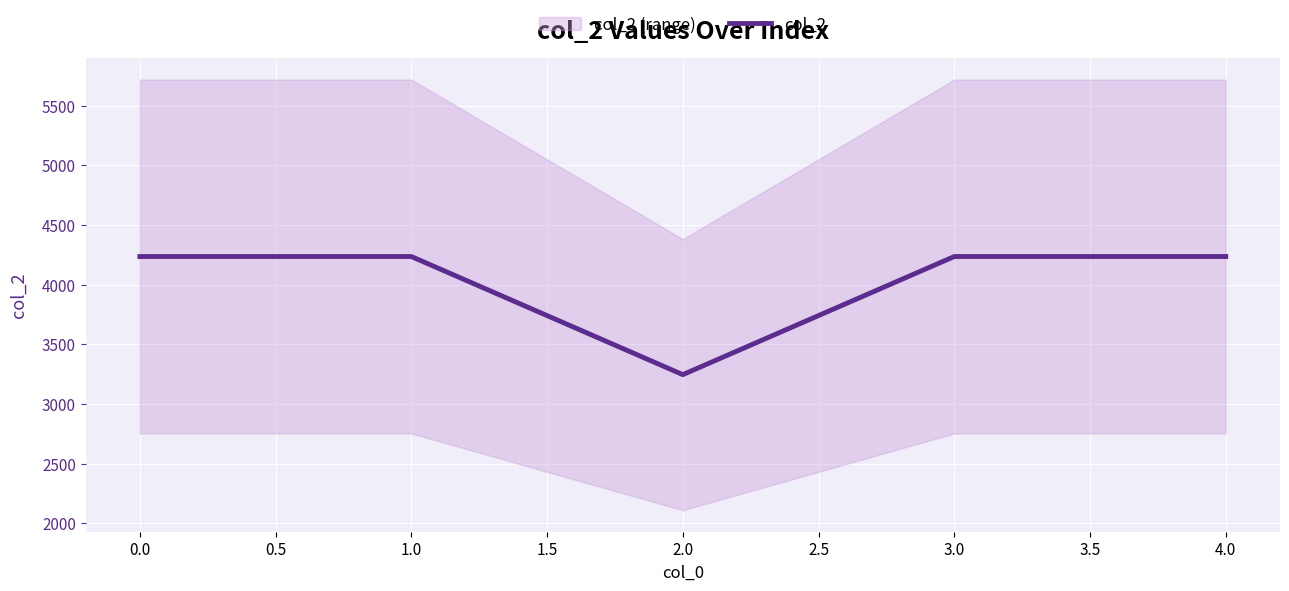

How many points are lower than both their immediate neighbors (excluding endpoints)?

1